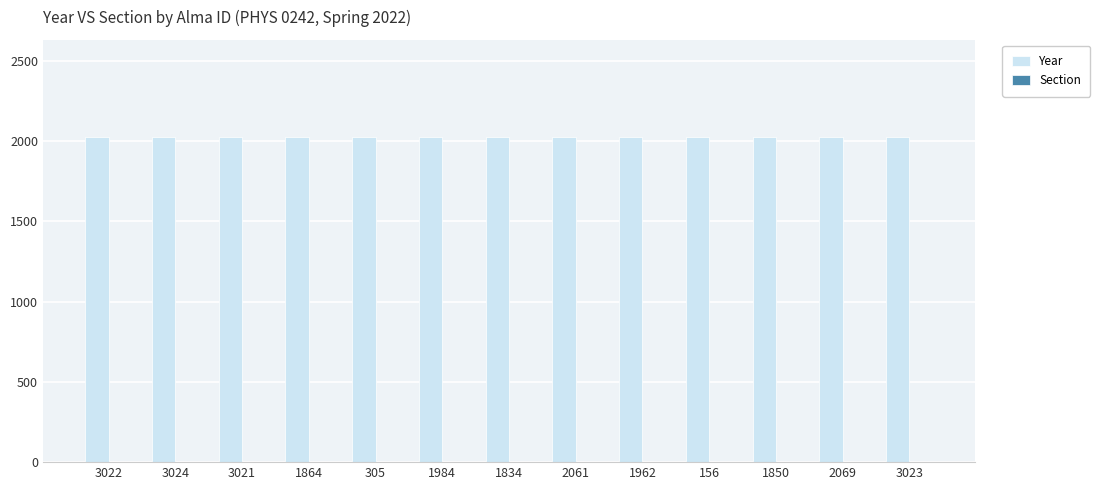

Which series has the largest total across all categories?

Year